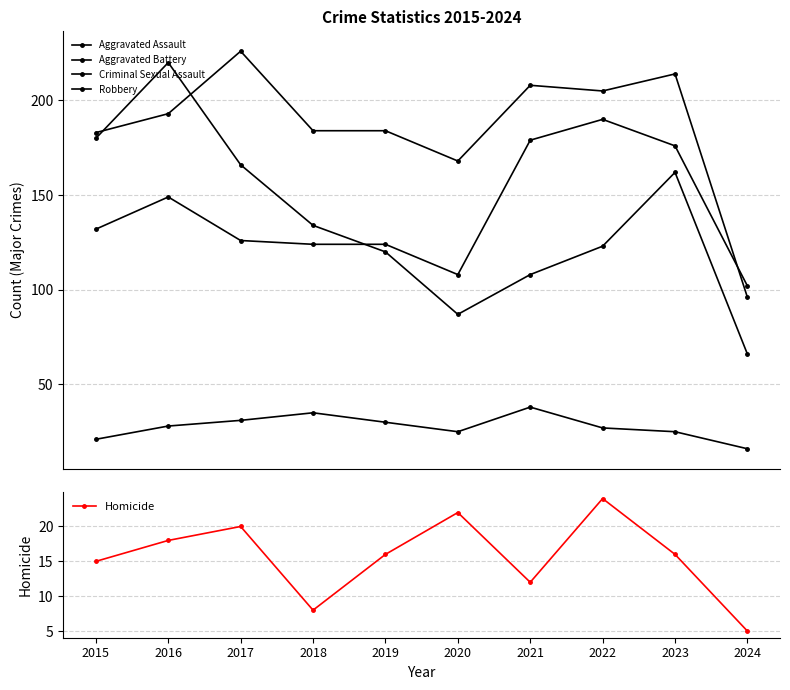

True or false: Homicide and Criminal Sexual Assault cross at least once.

False